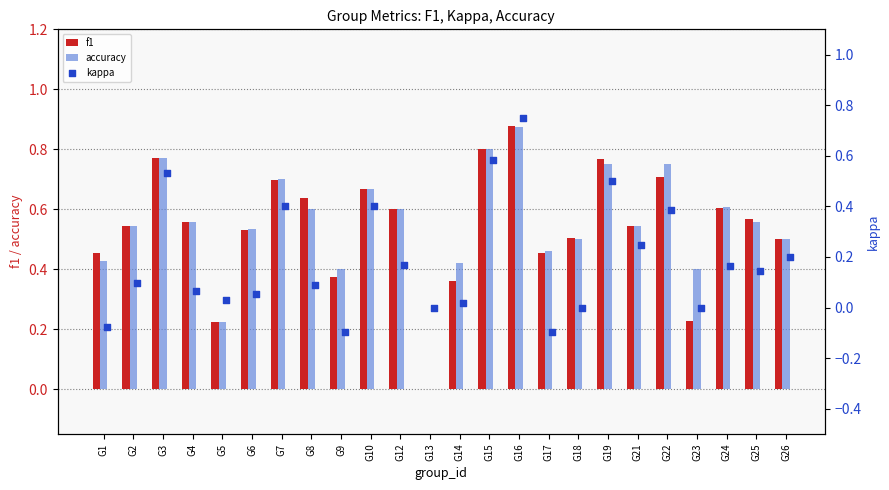

What are all the series names shown in the legend?

f1, accuracy, kappa